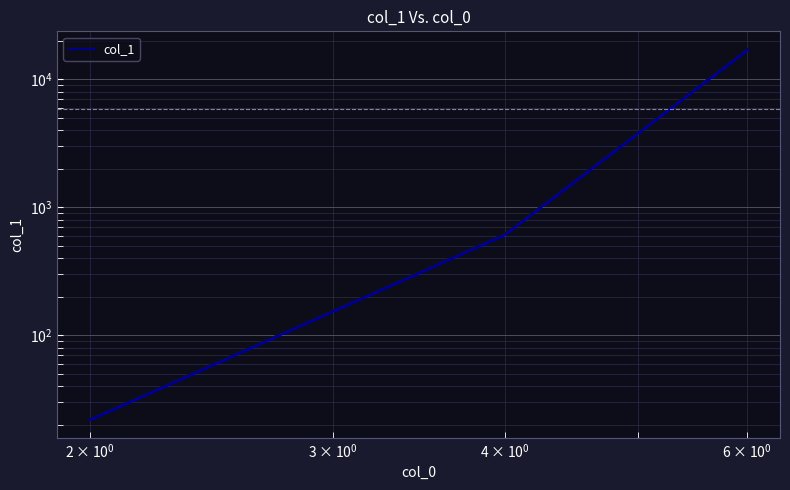

What is the average value?

5887